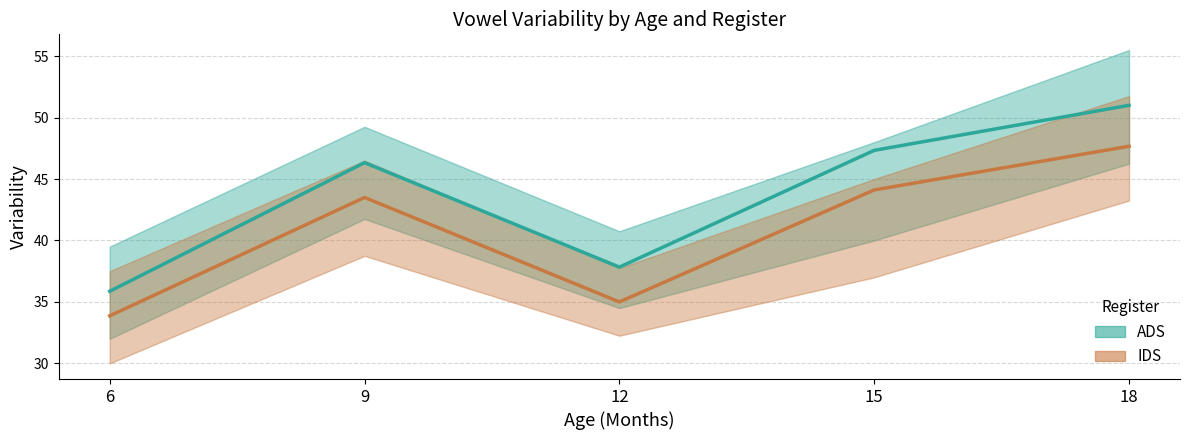

Rank the series by their maximum value, from highest to lowest.

ADS, IDS